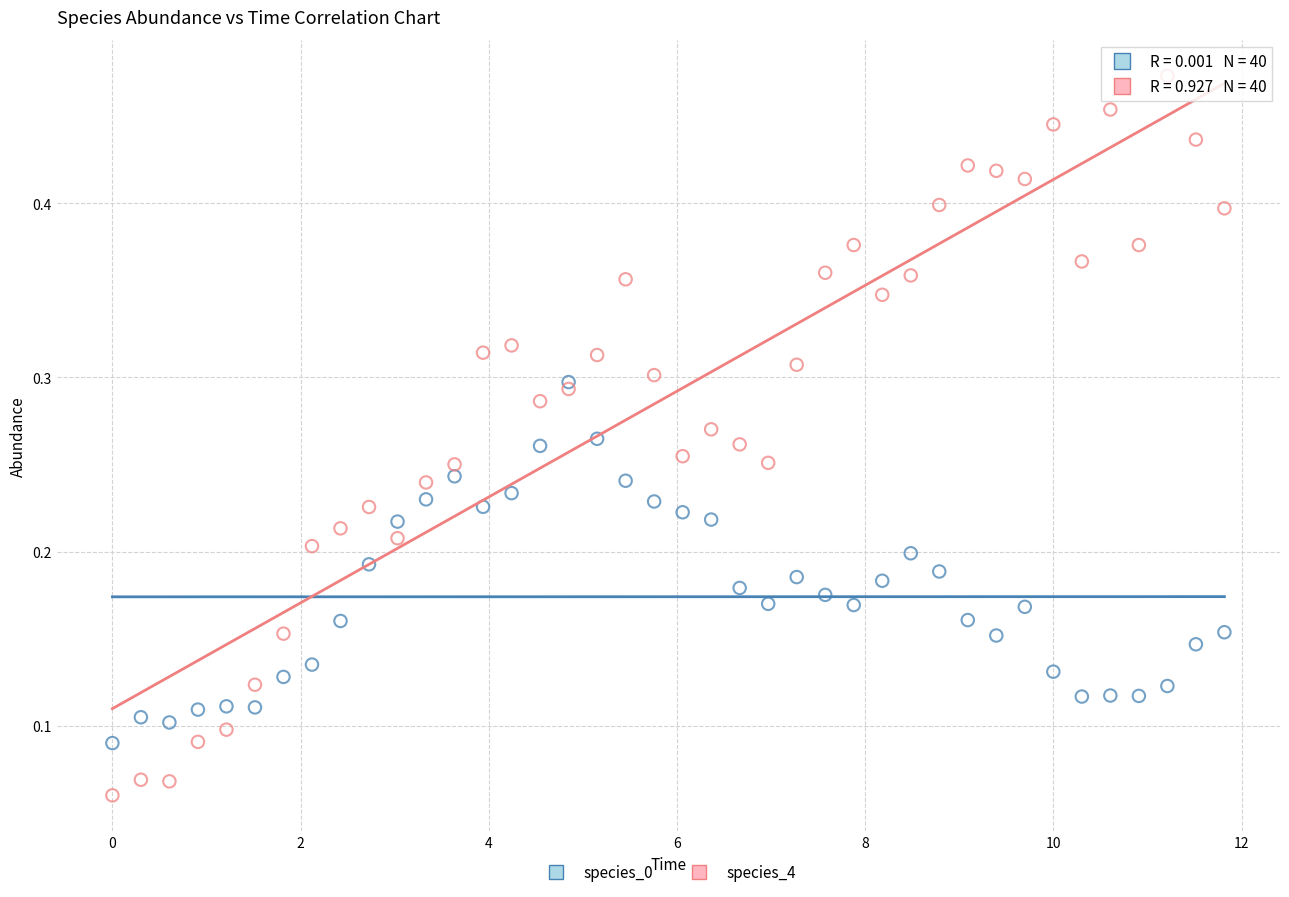

Which series has the widest spread of Y values?

species_4